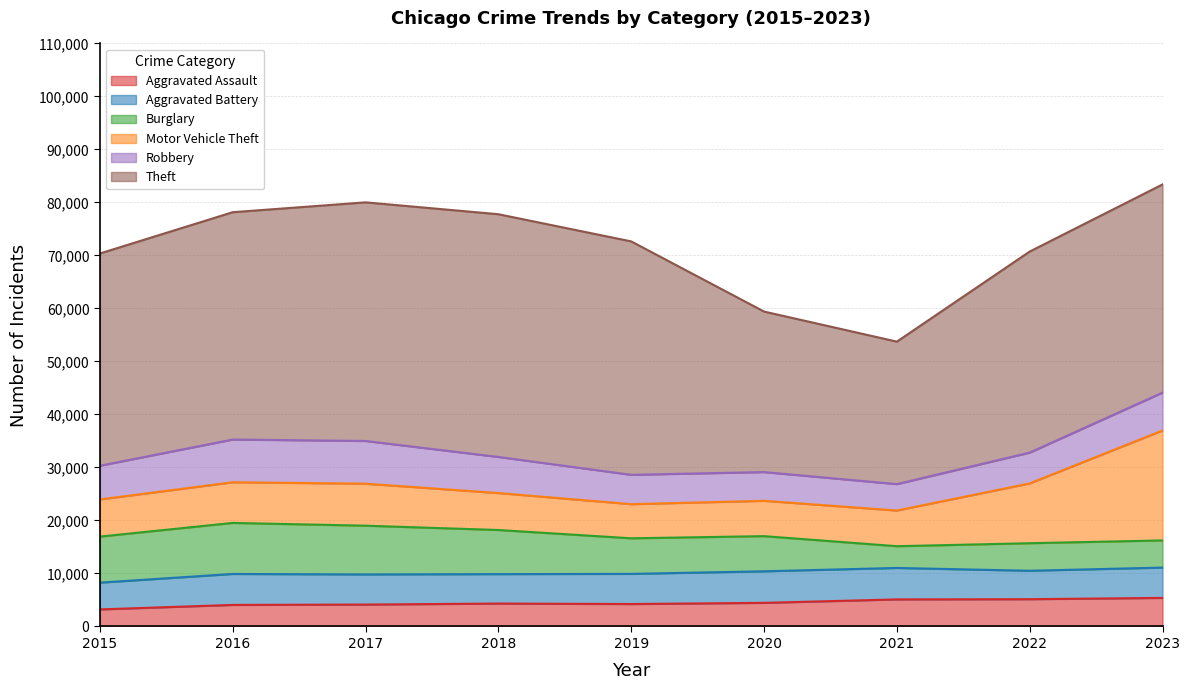

How many interior local valleys does the Robbery series have?

1